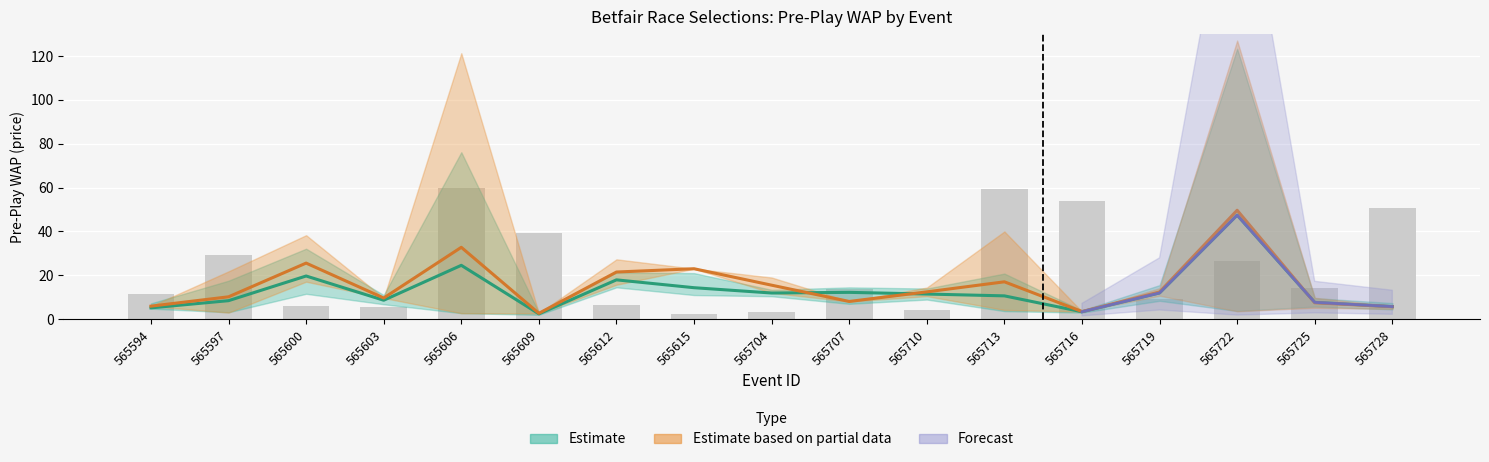

Reading left to right, what are all the values shown in this chart?

Estimate mean (PPWAP): 5.2	8.4	19.7	8.6	24.6	2.4	17.9	14.3	11.9	12.2	11.5	10.6	3.4	12.0	47.5	7.7	5.7
Estimate mean (BSP): 5.9	10.2	25.6	9.7	32.8	2.7	21.5	23.0	15.5	8.1	12.4	17.0	3.5	12.4	49.7	7.5	5.7
PPTRADEDVOL (scaled): 11.5	29.4	6.0	5.5	60.0	39.3	6.6	2.3	3.2	13.8	4.3	59.4	54.1	9.0	26.6	14.3	50.8